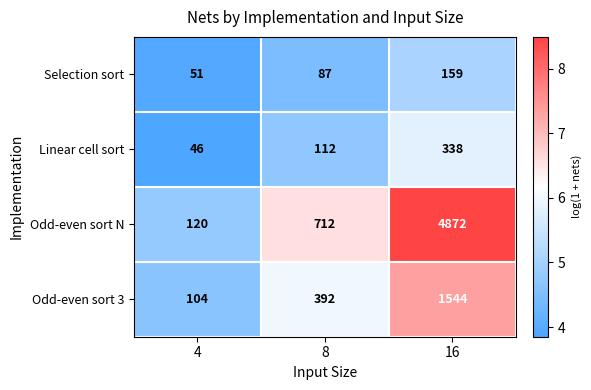

At which category does the chart reach its peak across all series?

16